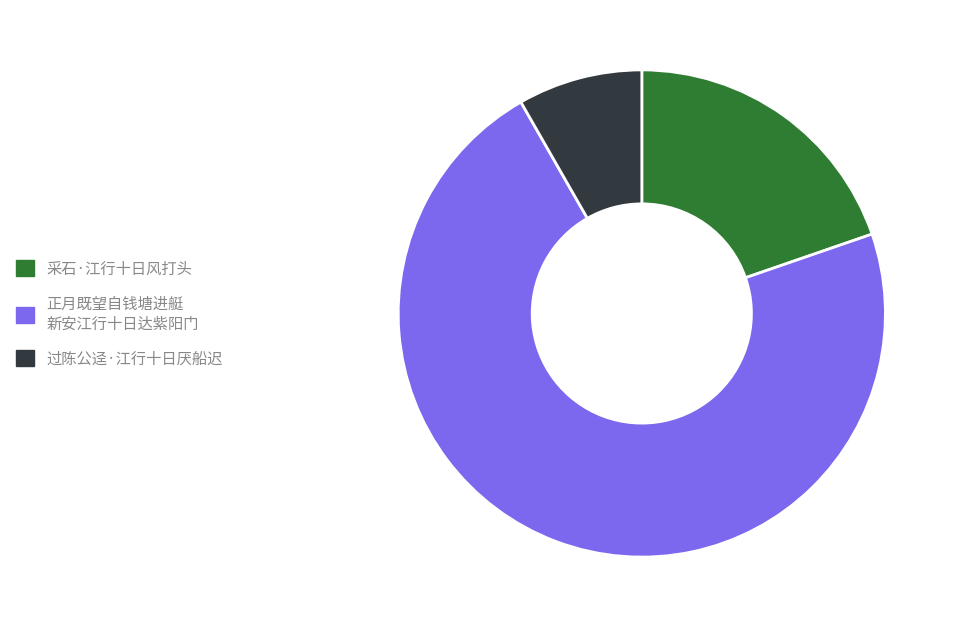

What is the ratio of the value at 正月既望自钱塘进艇 新安江行十日达紫阳门 to the value at 采石·江行十日风打头?

3.7